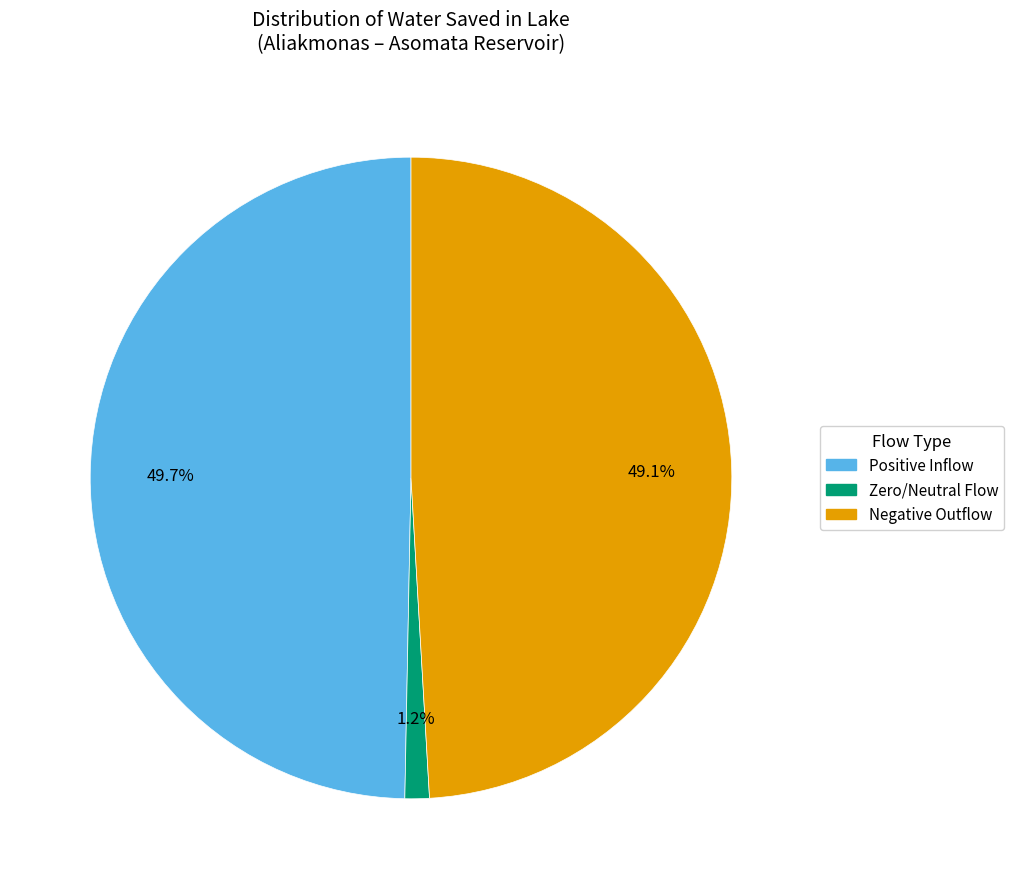

Does any single category account for the majority?

No